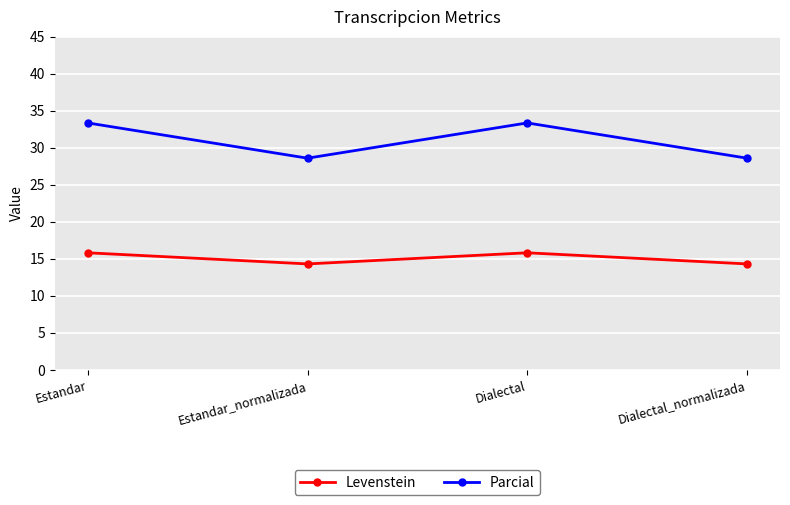

Reading left to right, what are all the values shown in this chart?

Levenstein: Estandar=15.8	Estandar_normalizada=14.3	Dialectal=15.8	Dialectal_normalizada=14.3
Parcial: Estandar=33.3	Estandar_normalizada=28.6	Dialectal=33.3	Dialectal_normalizada=28.6